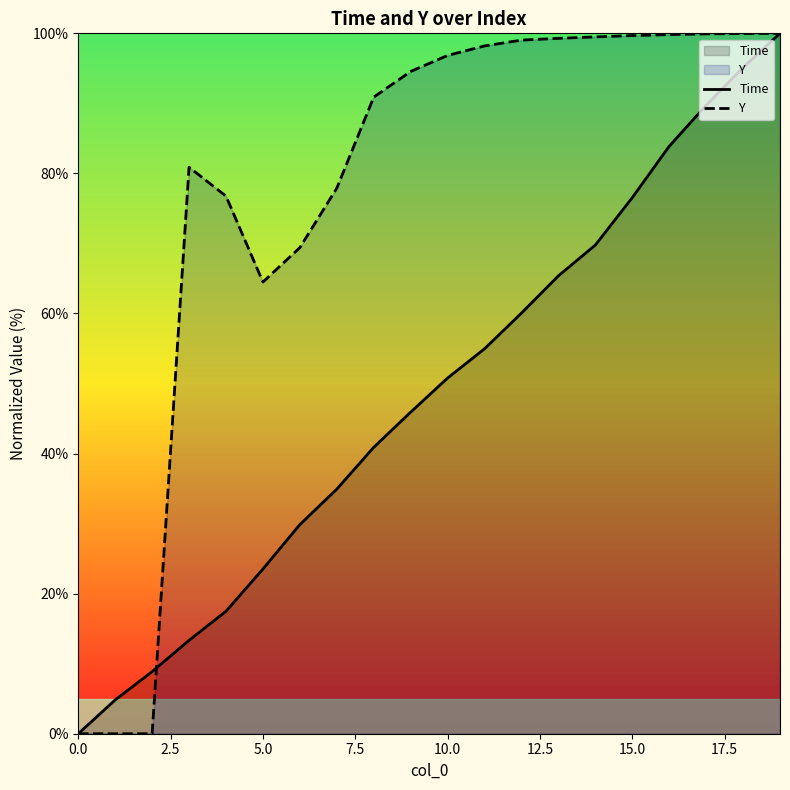

Which series has the largest range (max minus min)?

Time